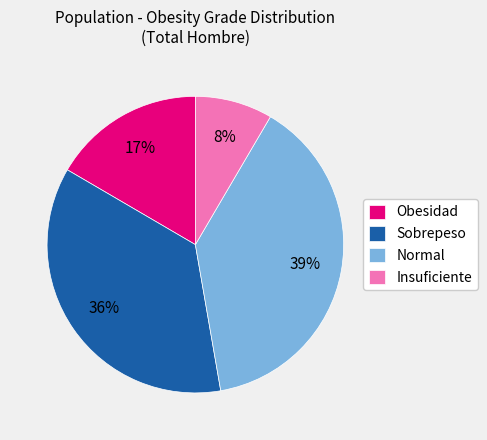

Is the sum of Sobrepeso and Normal greater than half?

Yes